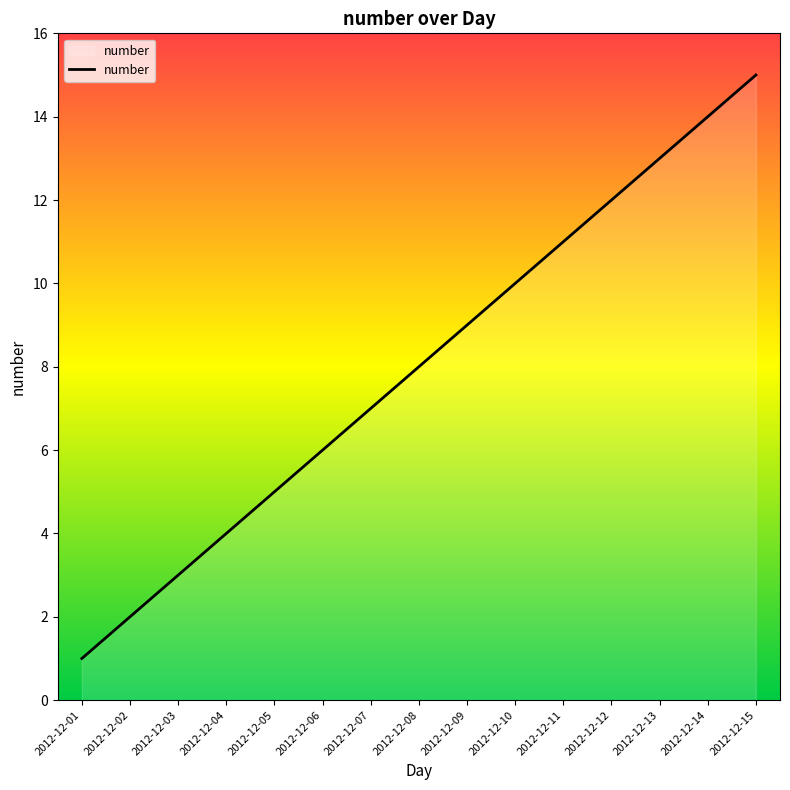

What is the difference between the values at 2012-12-02 and 2012-12-10?

8